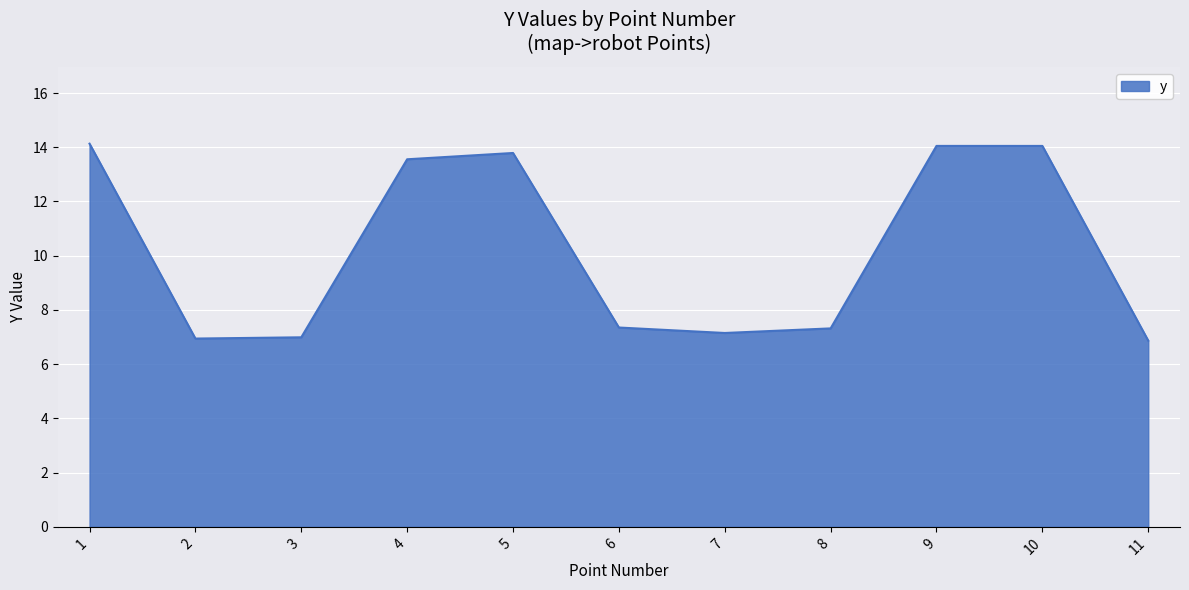

What is the minimum value shown in the chart?

6.9